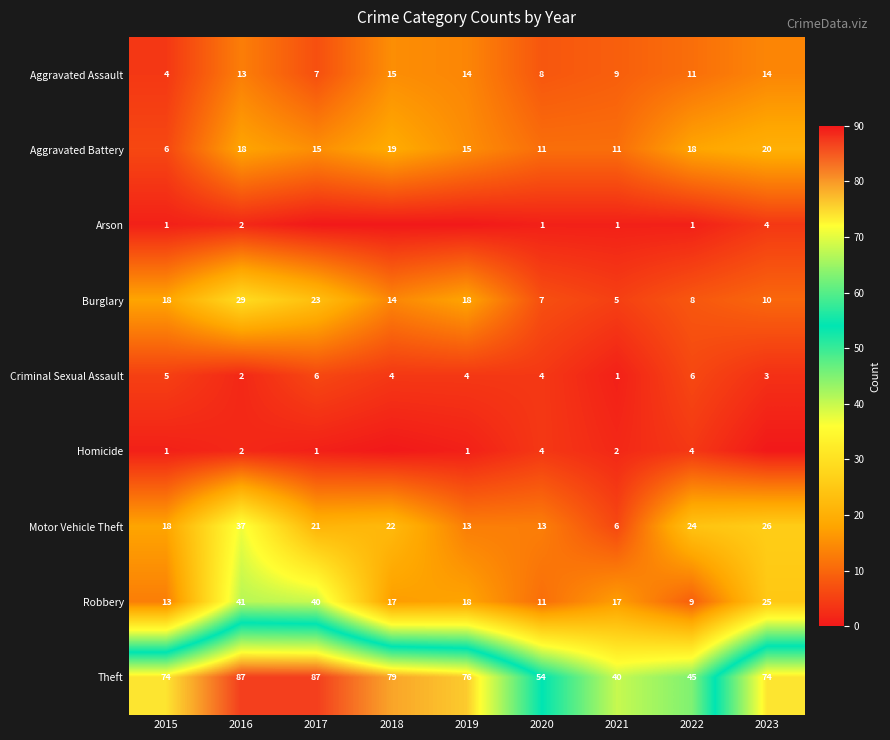

Is it true that Homicide equals 2 at 2015?

False